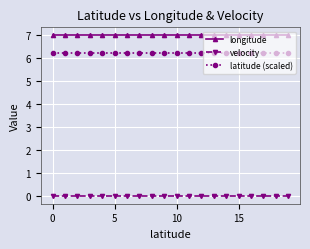

True or false: velocity and longitude cross at least once.

False